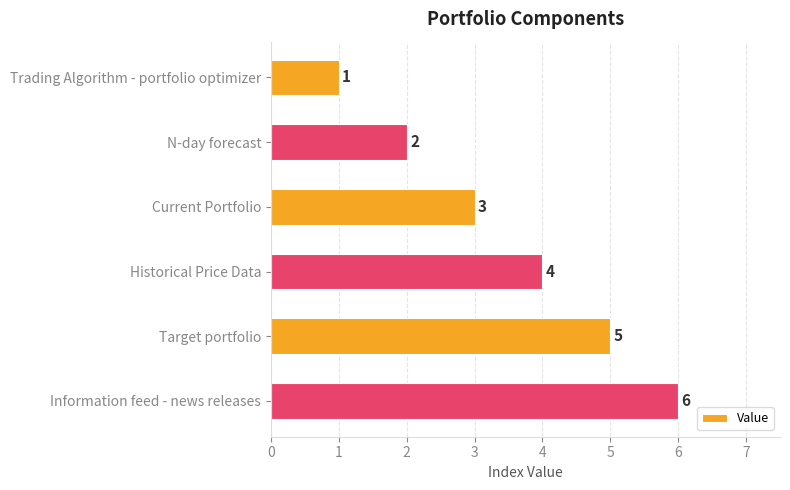

Count the number of categories in the chart.

6